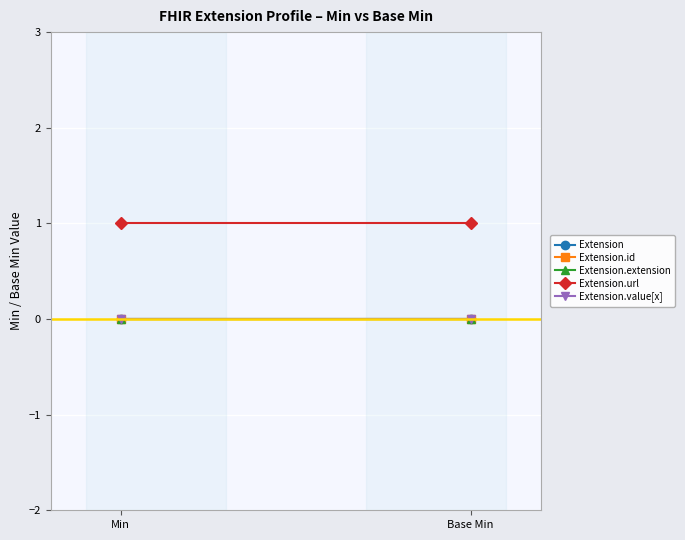

Reading left to right, list all the values displayed in this chart.

Extension: Min=0	Base Min=0
Extension.id: Min=0	Base Min=0
Extension.extension: Min=0	Base Min=0
Extension.url: Min=1	Base Min=1
Extension.value[x]: Min=0	Base Min=0